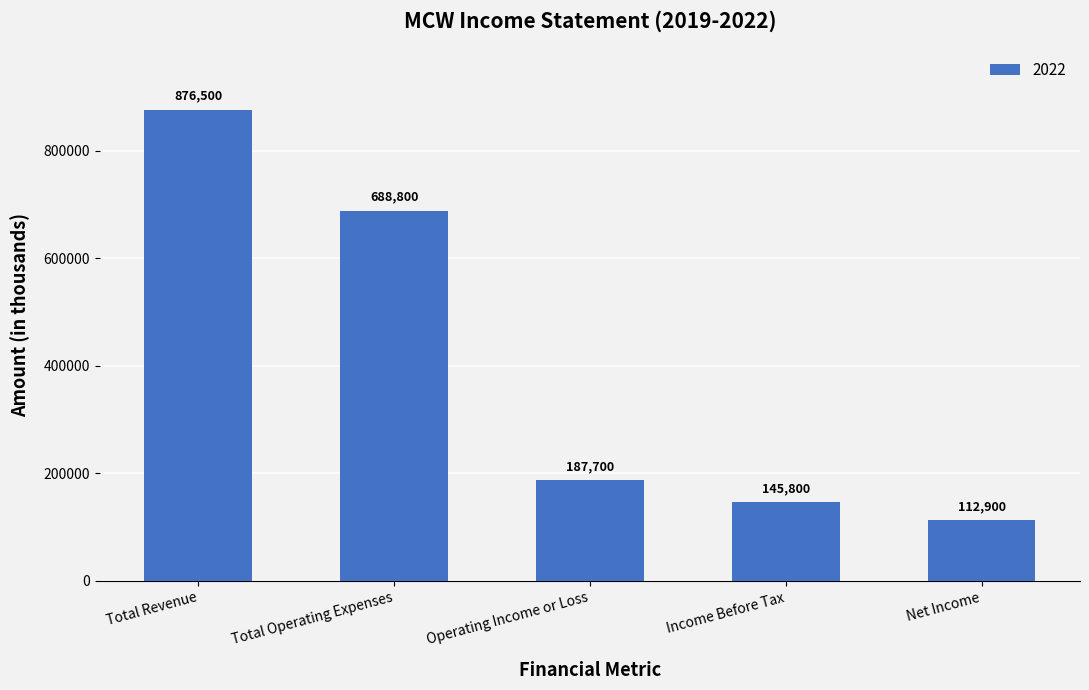

What is the difference between the second highest and second lowest values?

543000